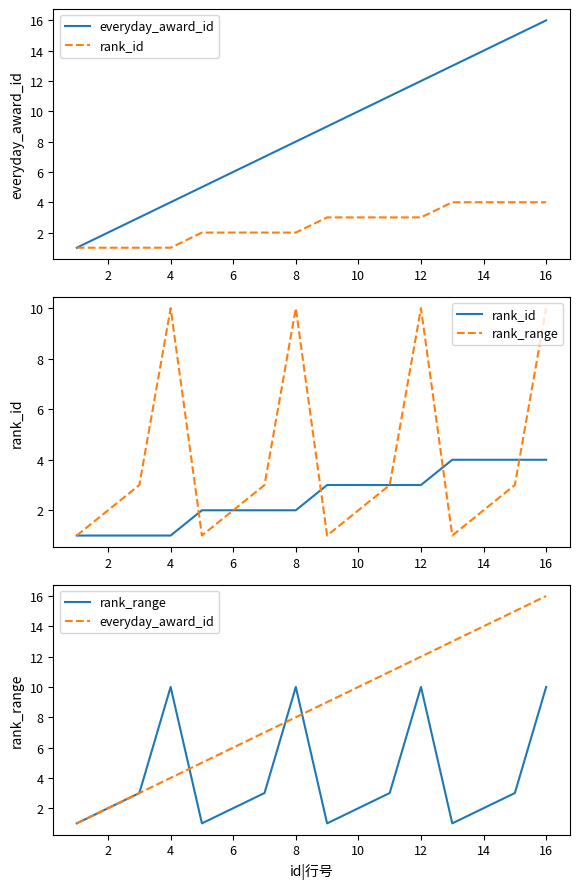

At how many categories does at least one series exceed 12?

4